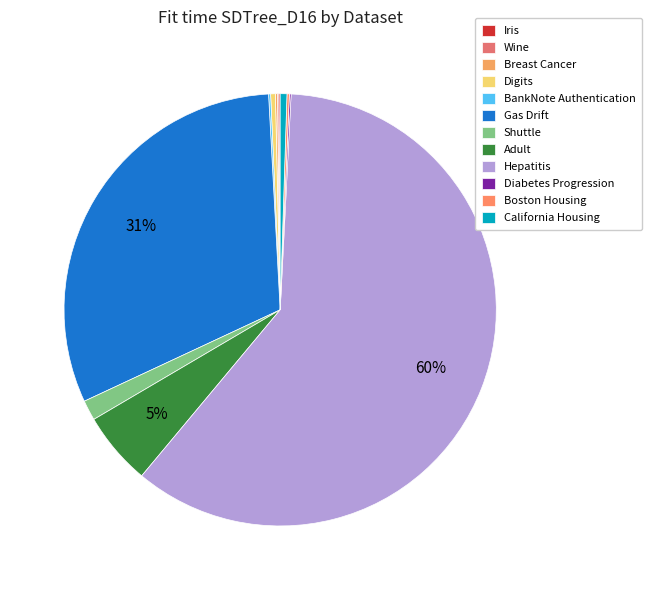

Is it true that Wine is 0% of the pie?

True